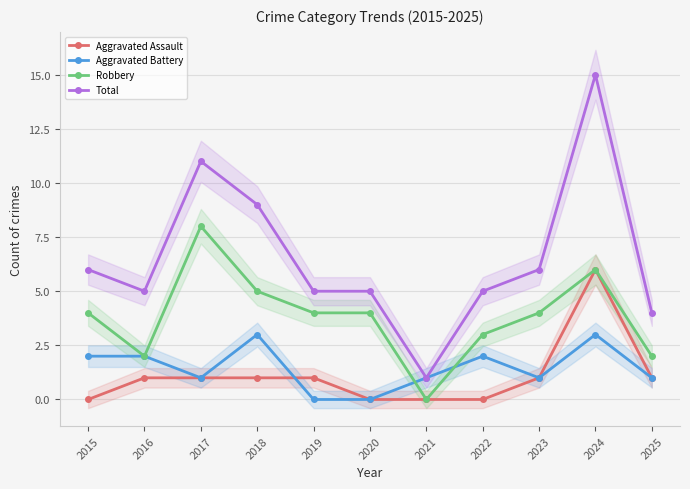

What is the difference between the Robbery values at 2016 and 2017?

6